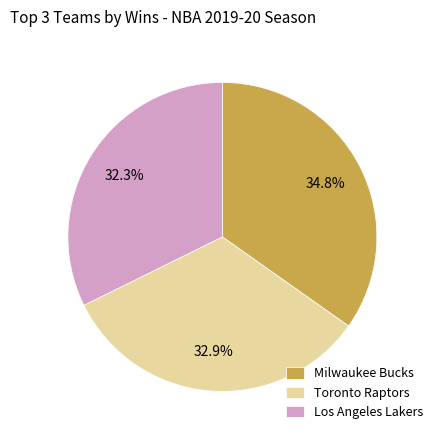

Approximately how many times larger is the value at Los Angeles Lakers compared to Milwaukee Bucks?

0.9